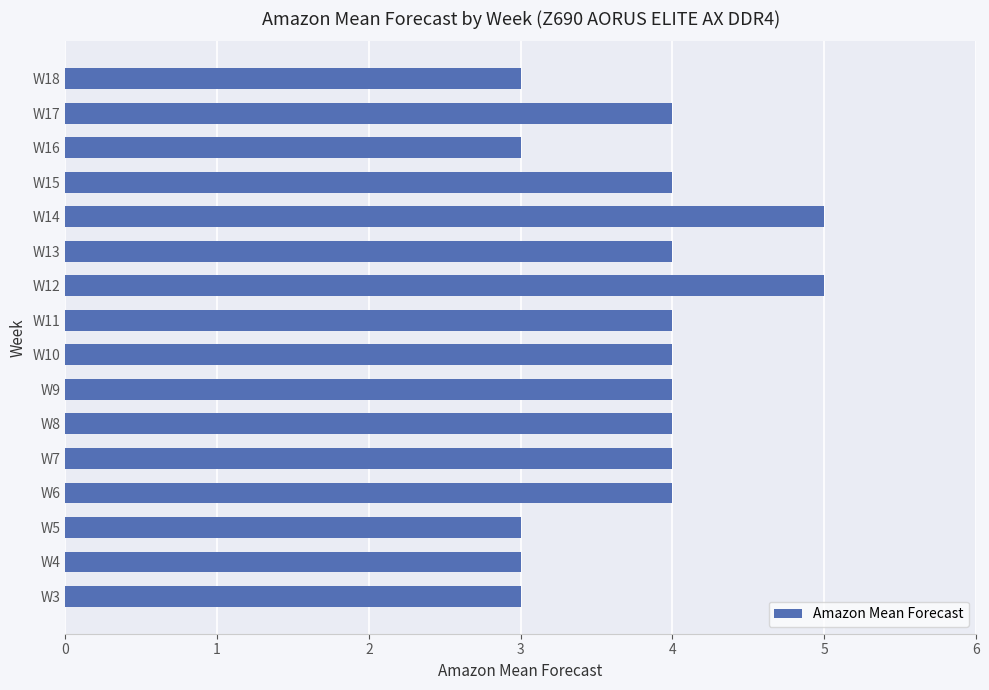

What is the average value?

4